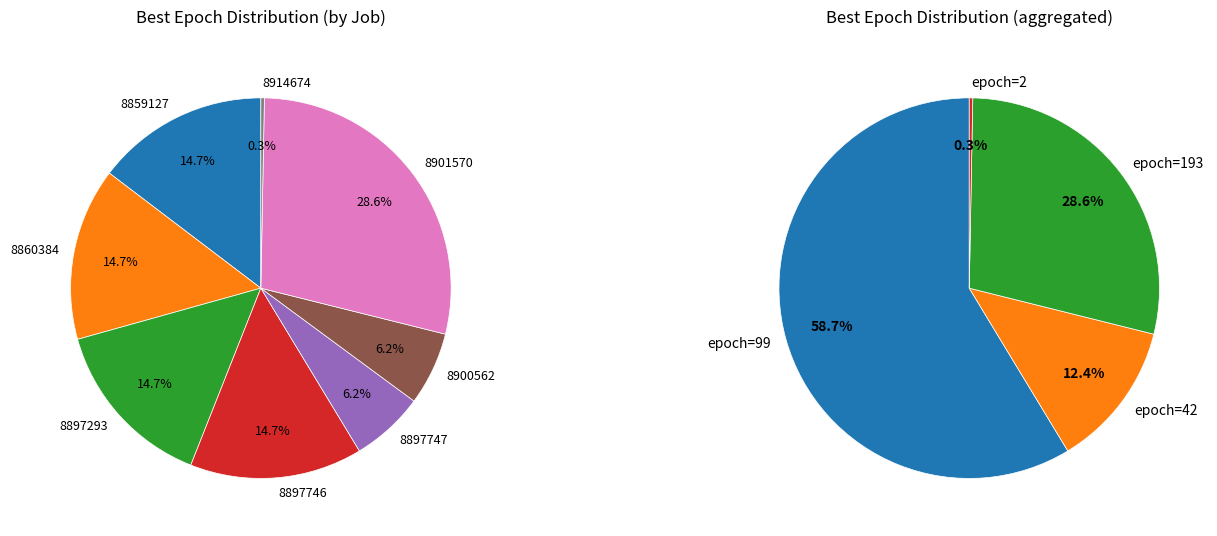

Which slice is the largest?

8901570